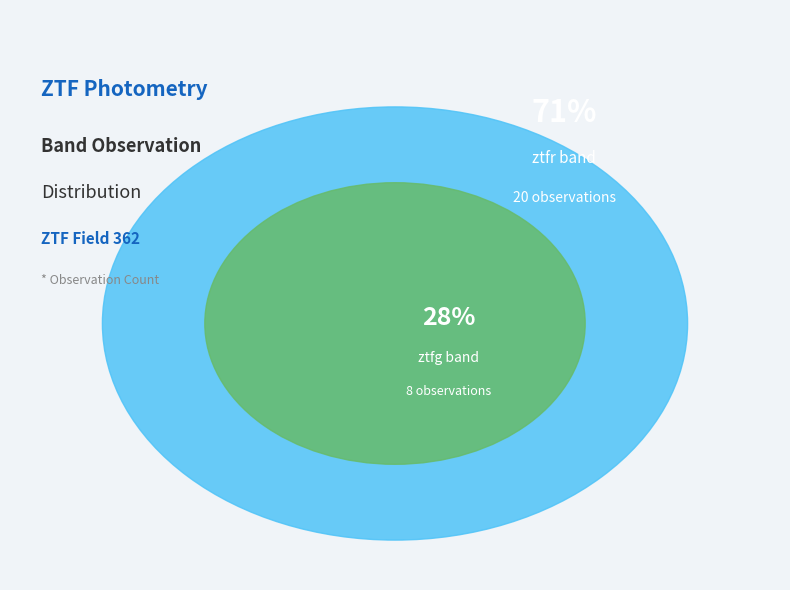

What is the majority slice?

ztfr